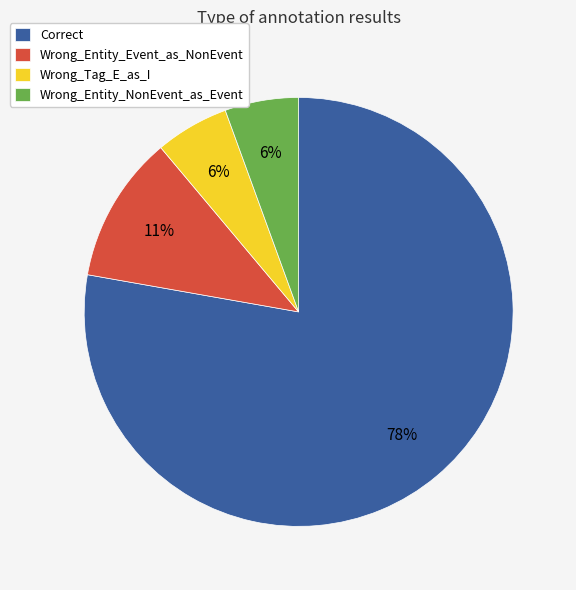

To the nearest percent, what is the average slice percentage?

25%